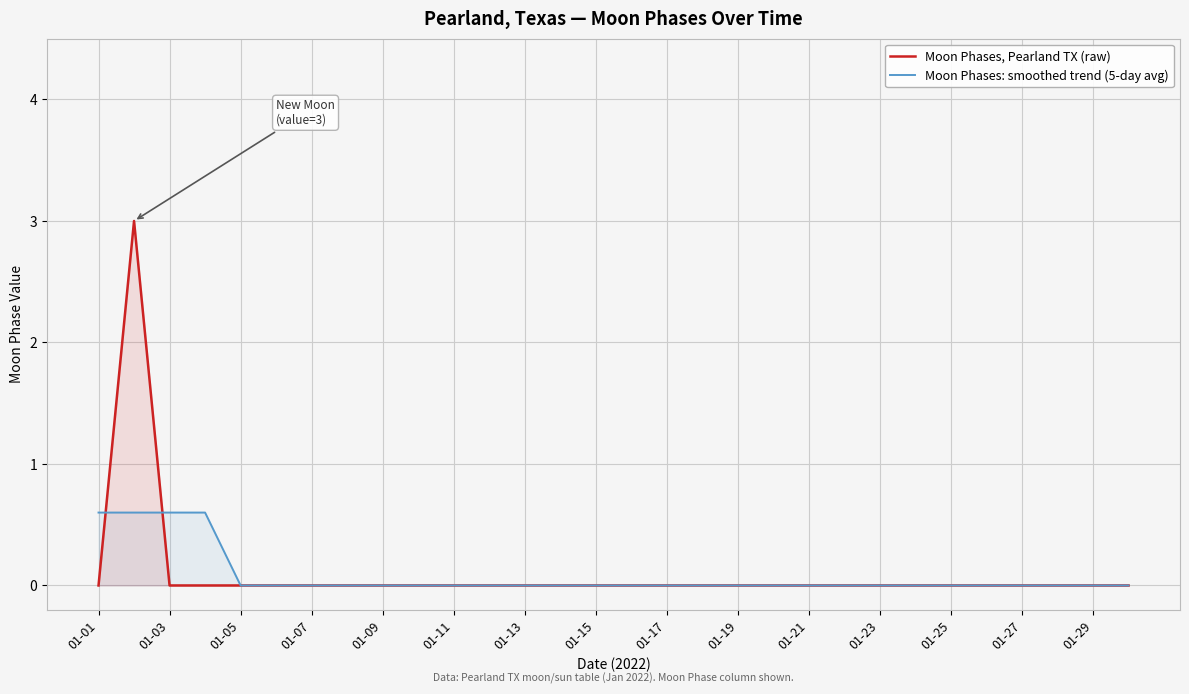

Which series has the largest range (max minus min)?

Moon Phases, Pearland TX (raw)